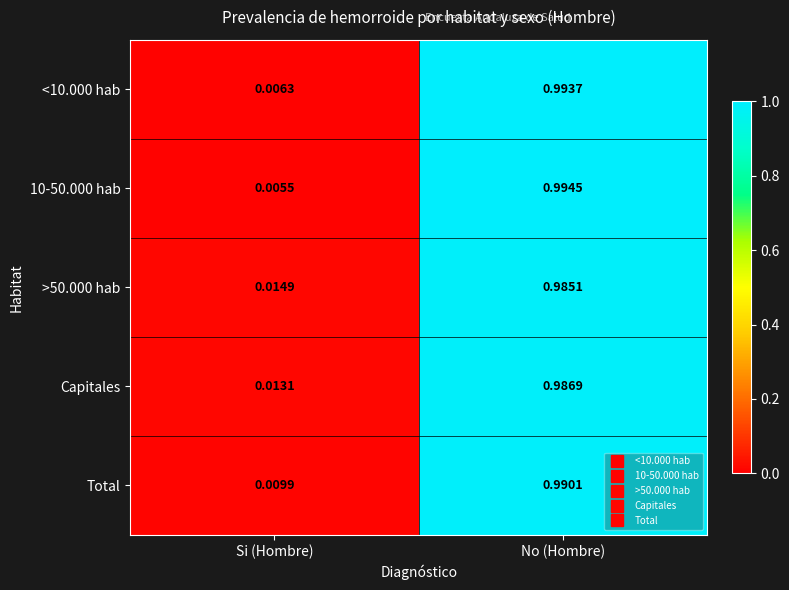

At which label is 10-50.000 hab closest to 0?

Si (Hombre)